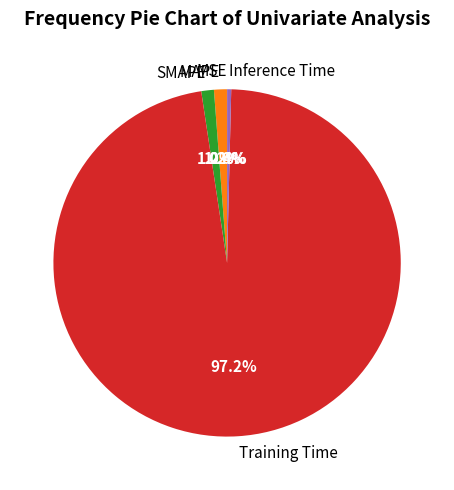

Do SMAPE and MAPE together represent more than half of the pie?

No